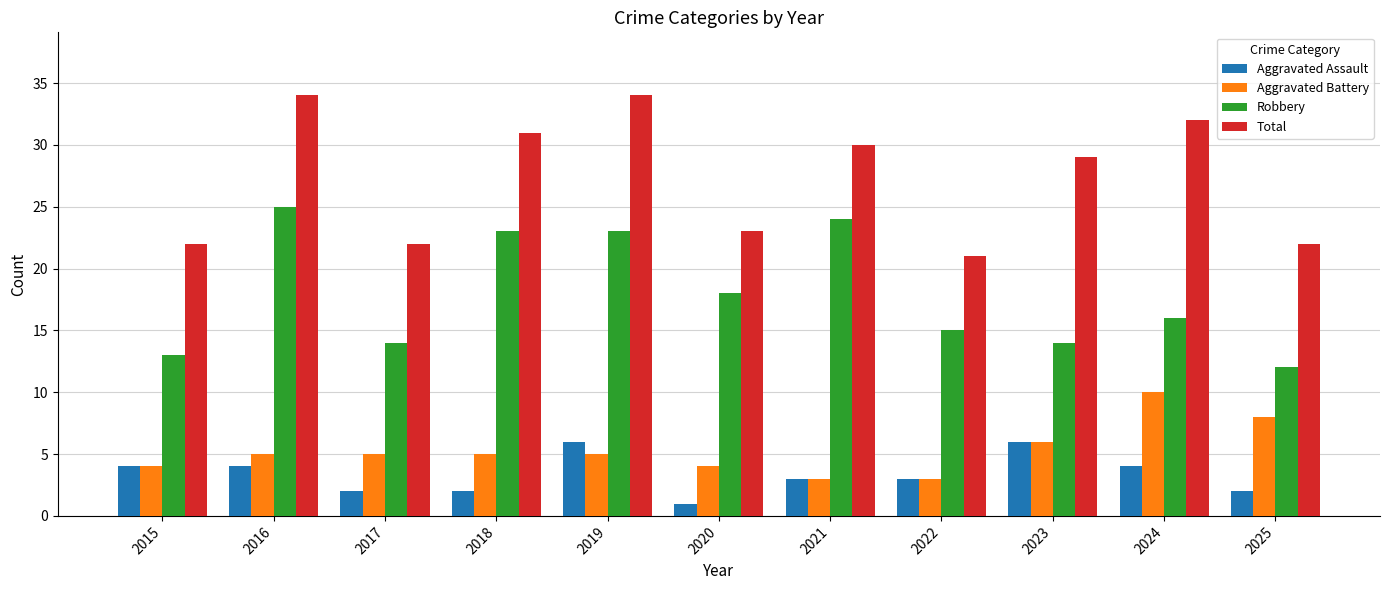

Reading left to right, list all the values displayed in this chart.

Aggravated Assault: 4	4	2	2	6	1	3	3	6	4	2
Aggravated Battery: 4	5	5	5	5	4	3	3	6	10	8
Robbery: 13	25	14	23	23	18	24	15	14	16	12
Total: 22	34	22	31	34	23	30	21	29	32	22